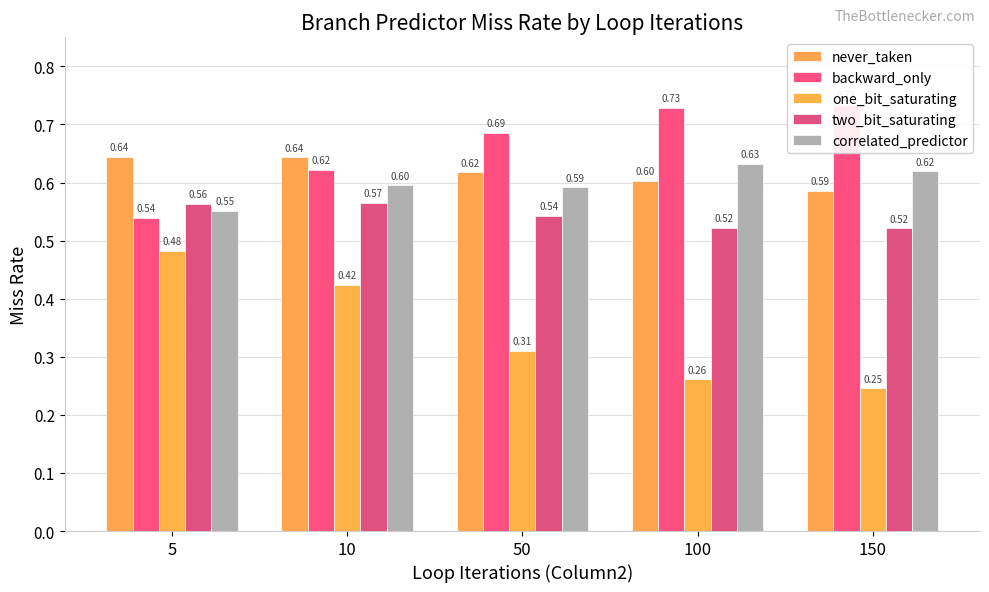

List the series in order of their peak value, lowest first.

one_bit_saturating, two_bit_saturating, correlated_predictor, never_taken, backward_only